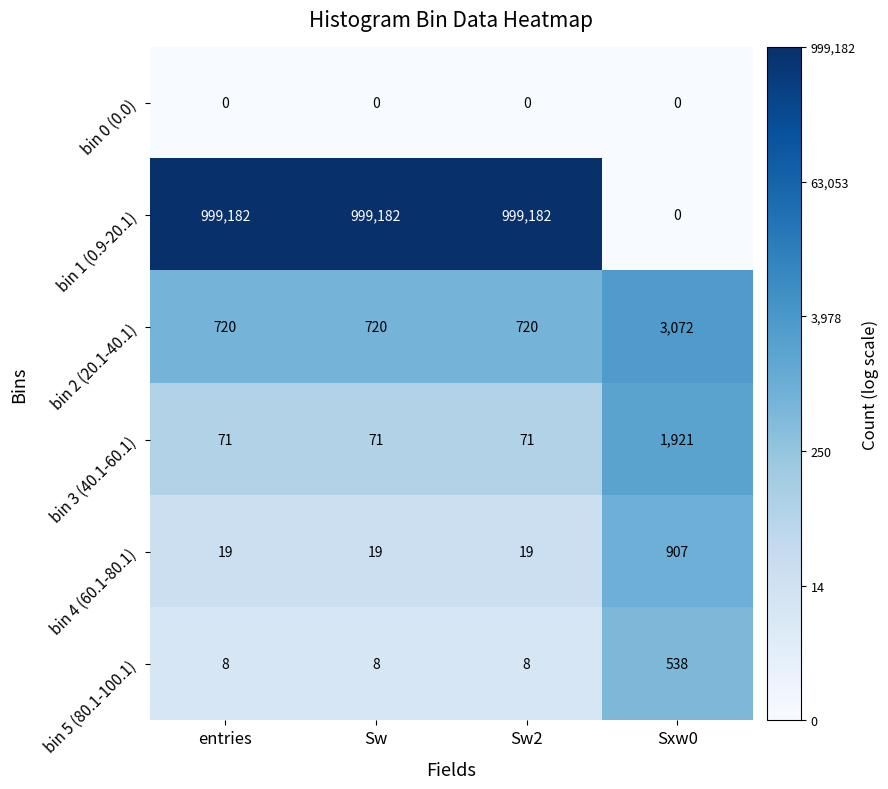

True or false: bin 4 (60.1-80.1) has a value of 10 at Sw.

False